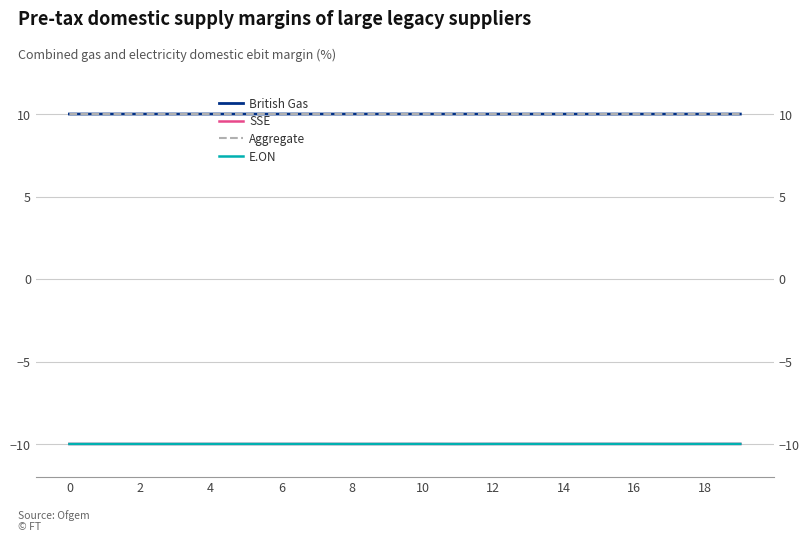

Is it true that SSE equals -3.4 at 10?

False